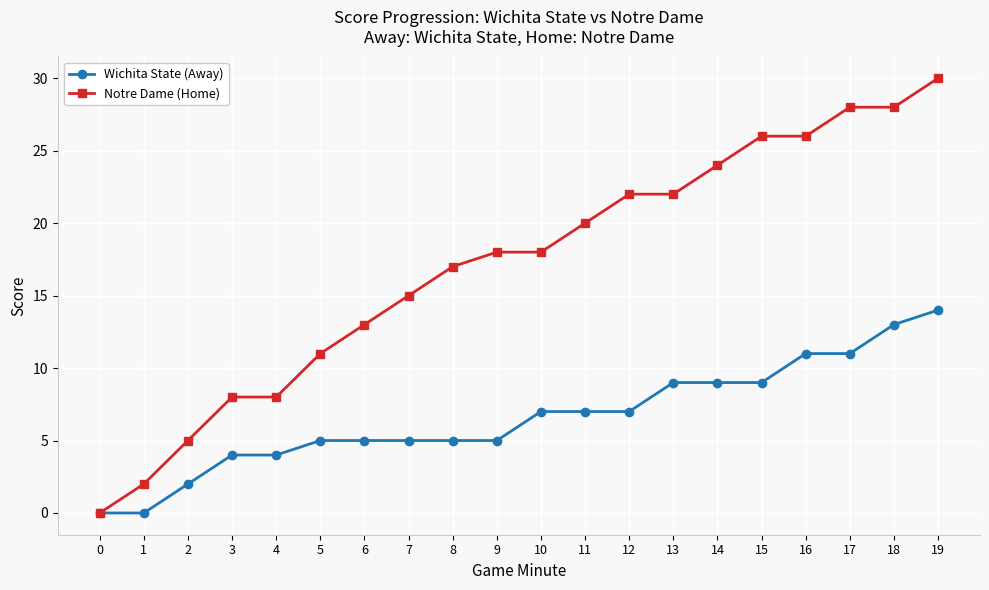

Between 9 and 16, which series saw the biggest shift?

Notre Dame (Home)